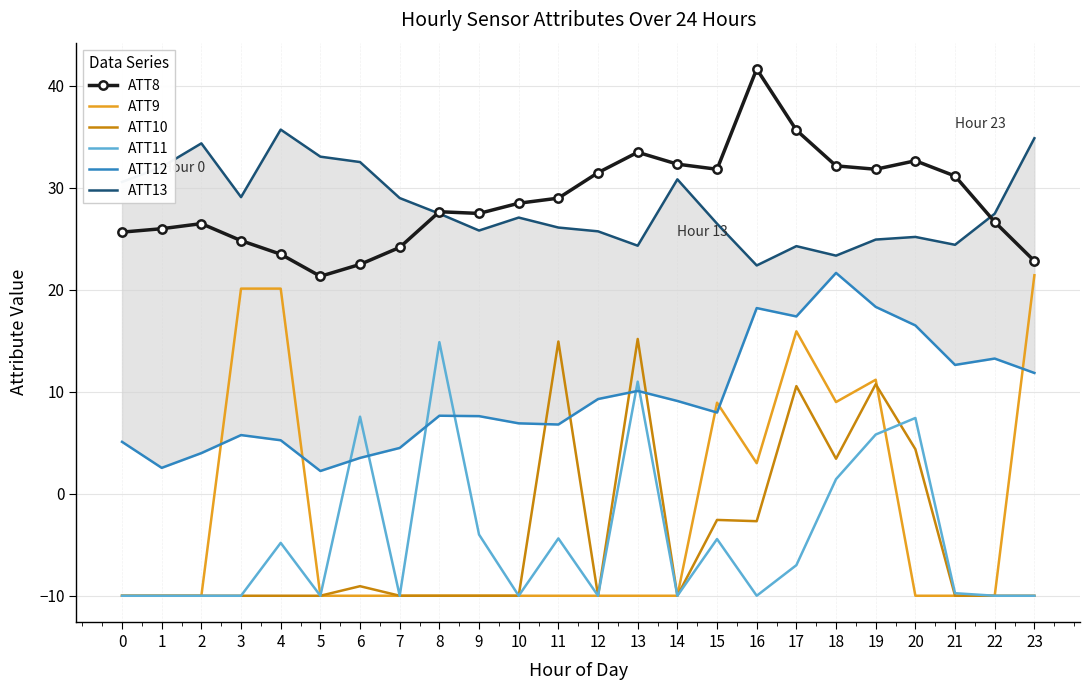

How many distinct data groups are displayed?

6